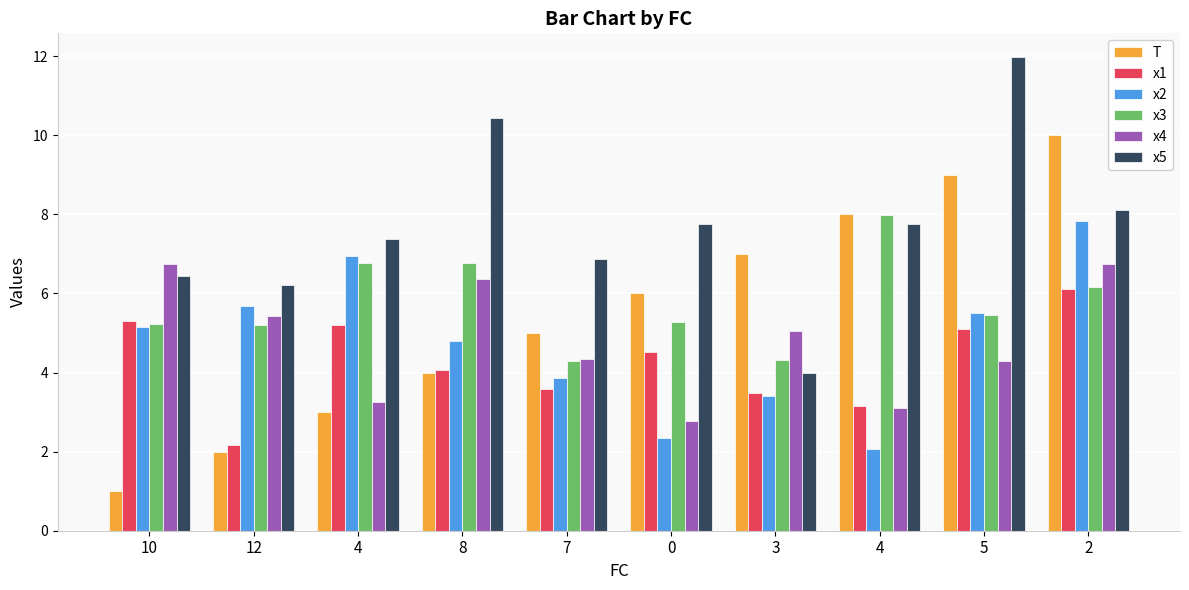

How many groups of bars are there?

10